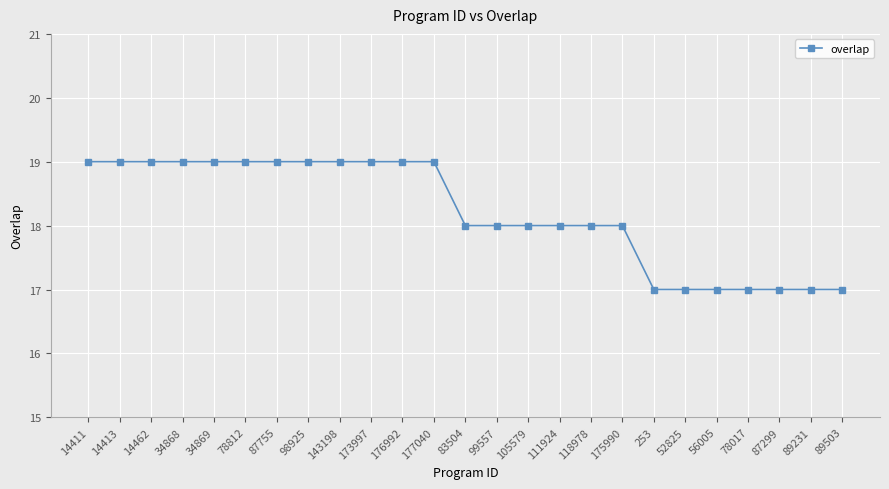

How many lines are shown in the chart?

1